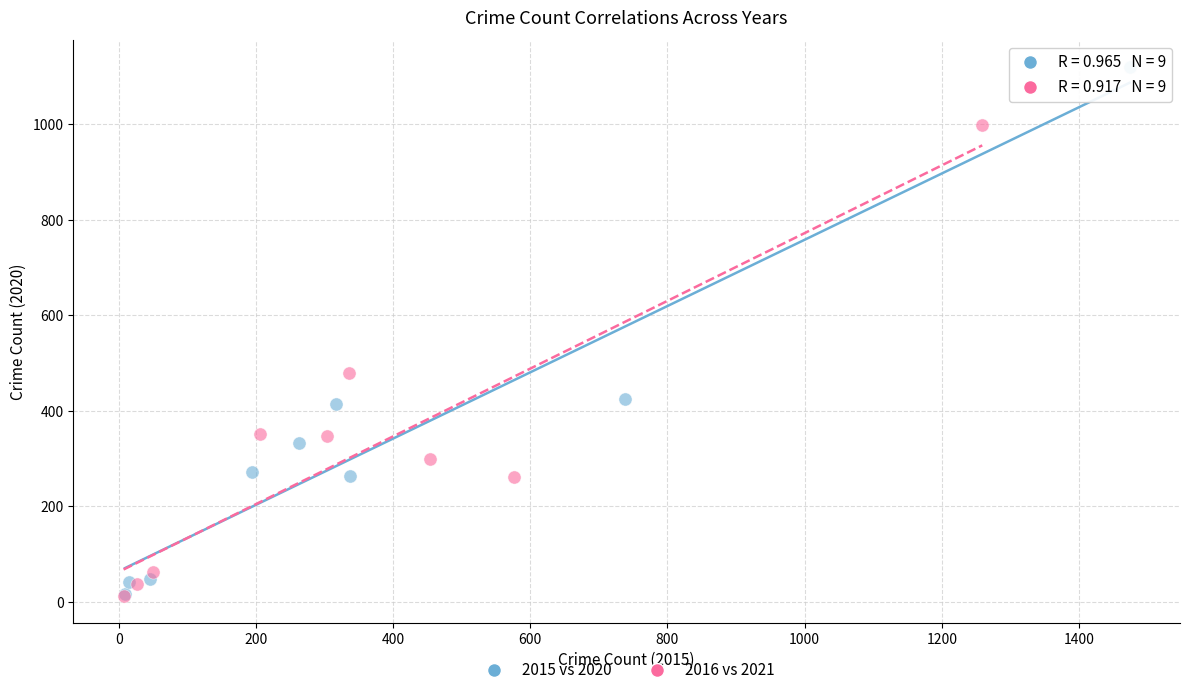

Which series has the largest Y range (max minus min)?

2015 vs 2020